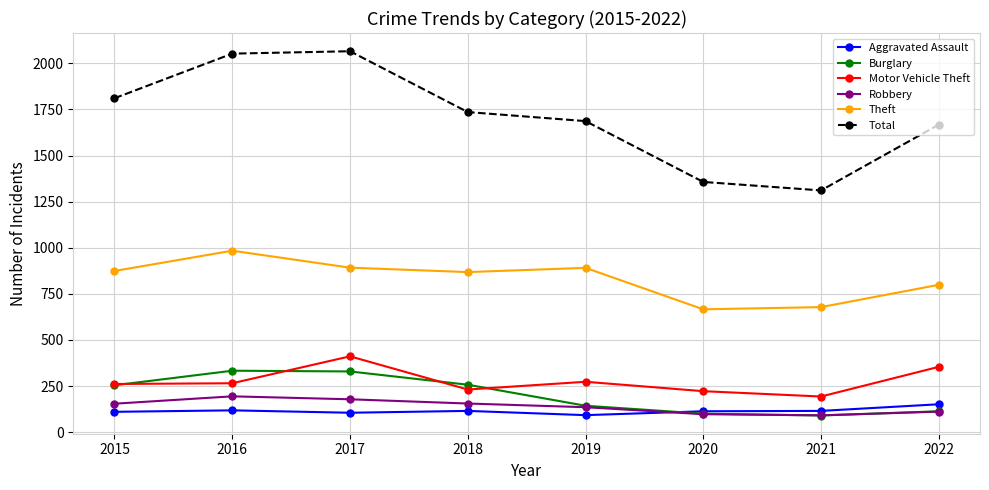

Is it true that Motor Vehicle Theft equals 354 at 2022?

True